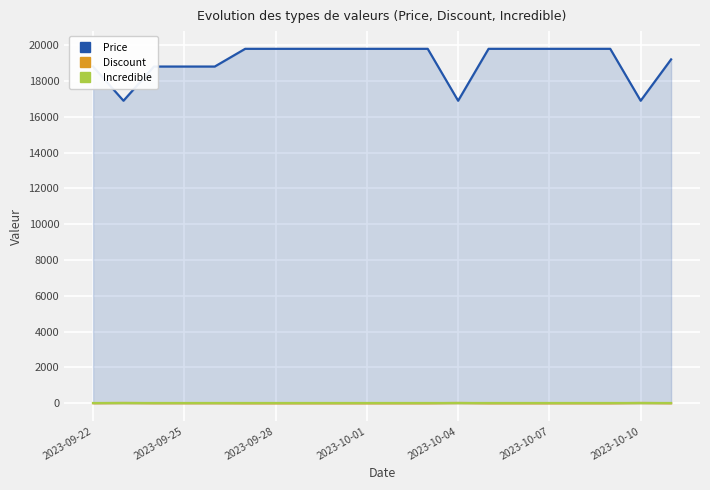

True or false: Incredible has more than 0 points higher than both neighbors.

False